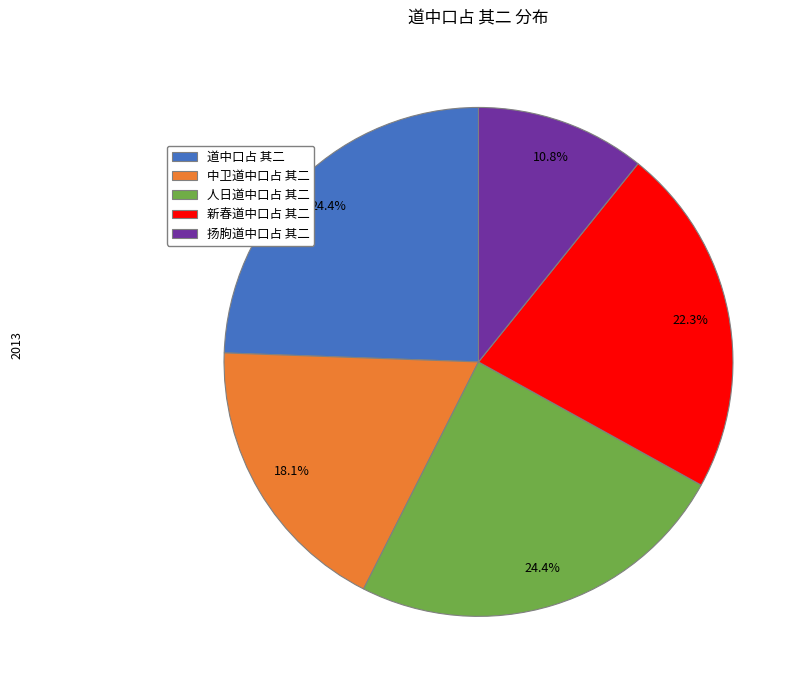

Is 道中口占 其二 the majority of the pie?

No